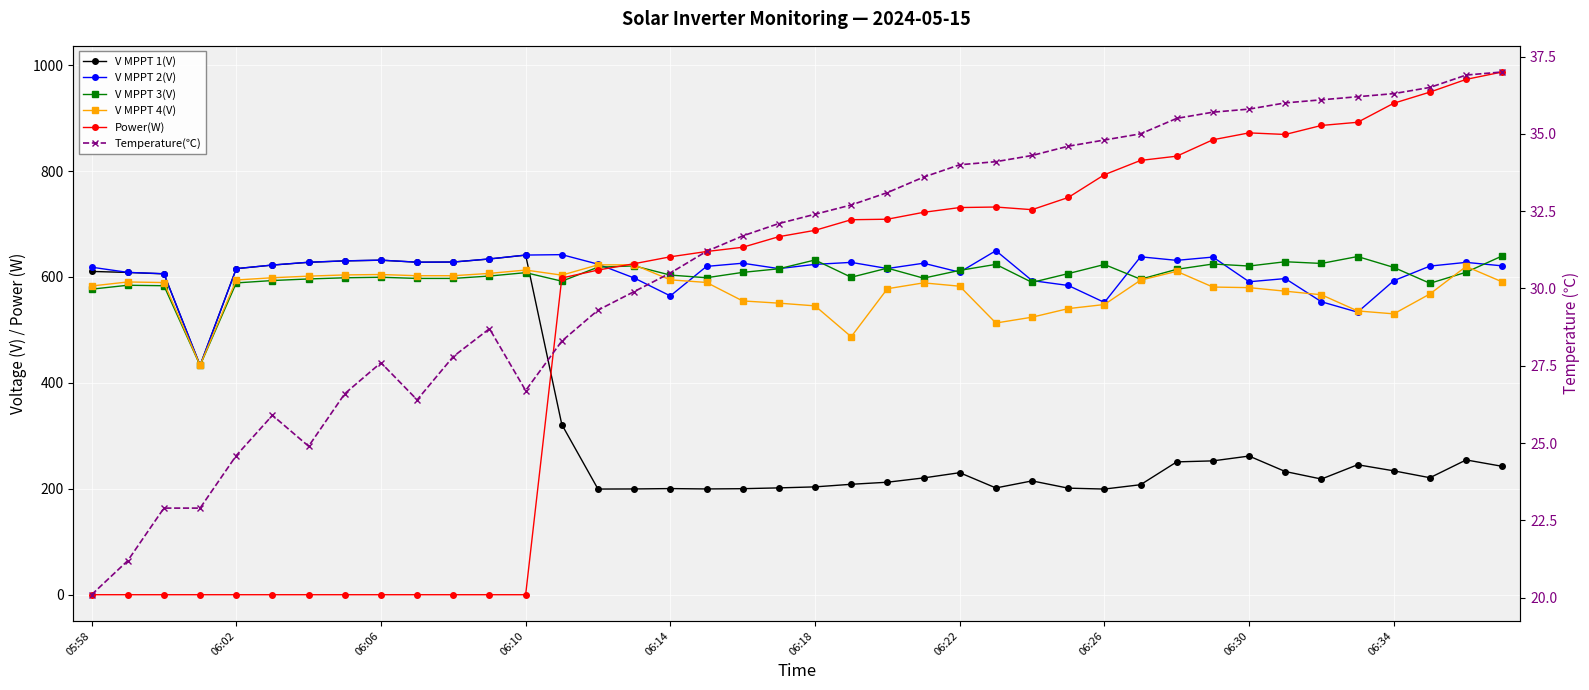

How many series are shown in this chart?

6